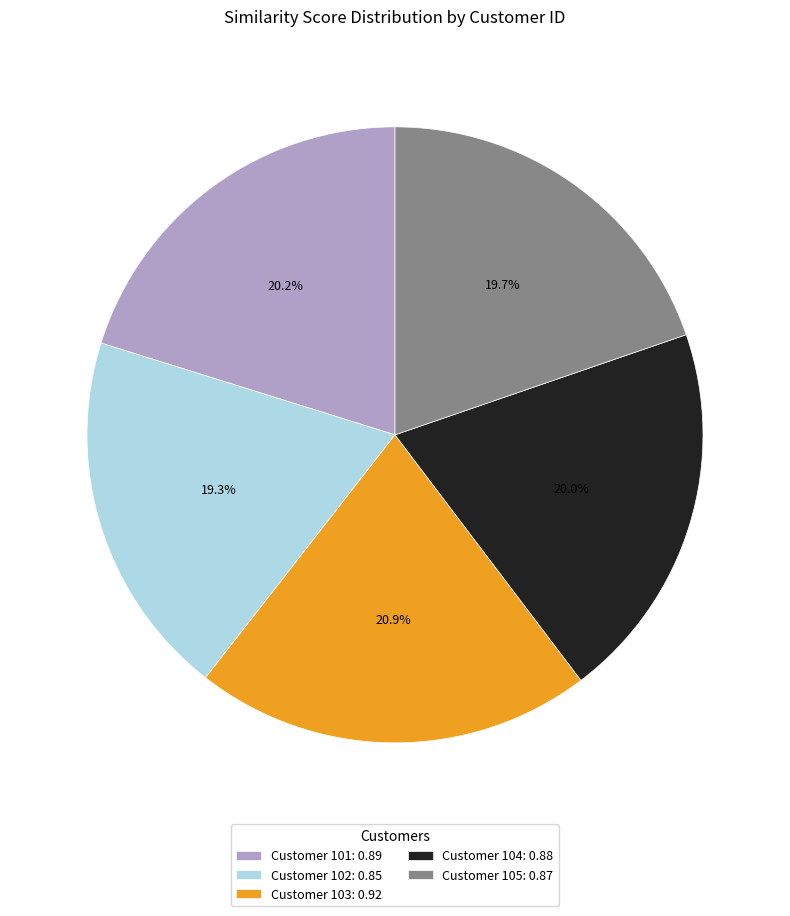

To the nearest percent, what is the difference between the largest and smallest slice percentages?

2%